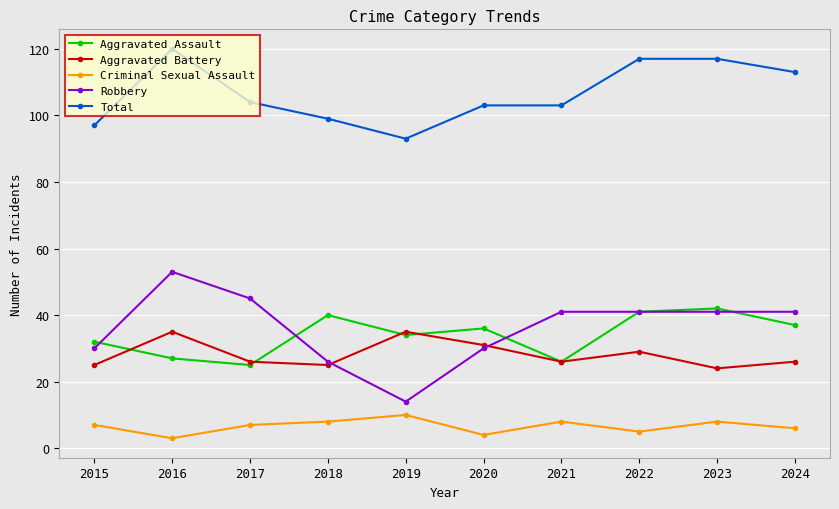

Count the number of data series in this chart.

5